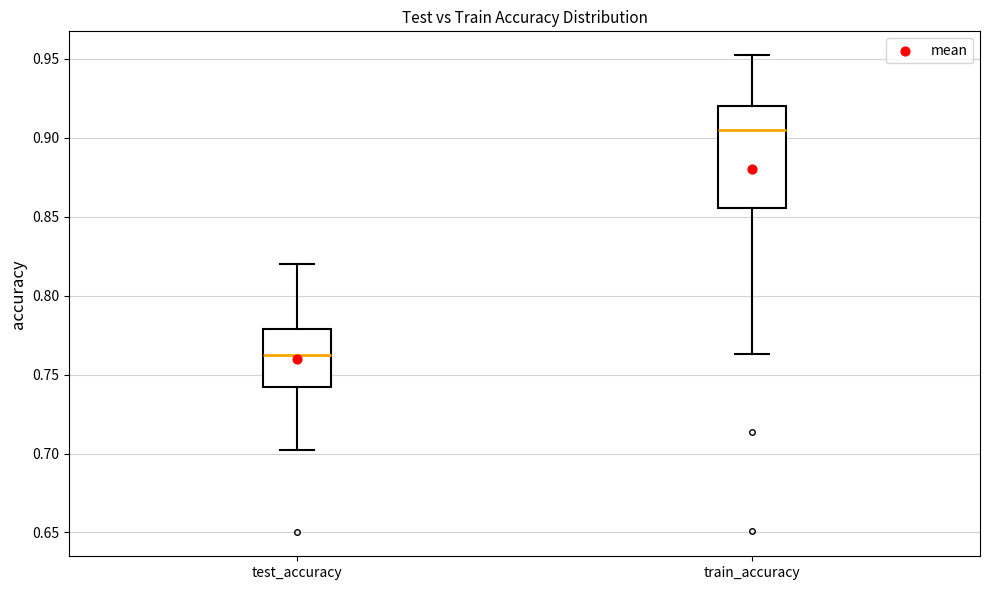

Which box has the lowest median line?

test_accuracy